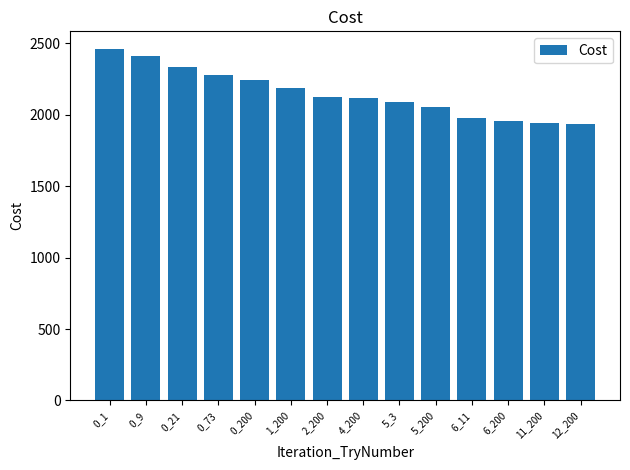

What is the difference between the second highest and second lowest values?

469